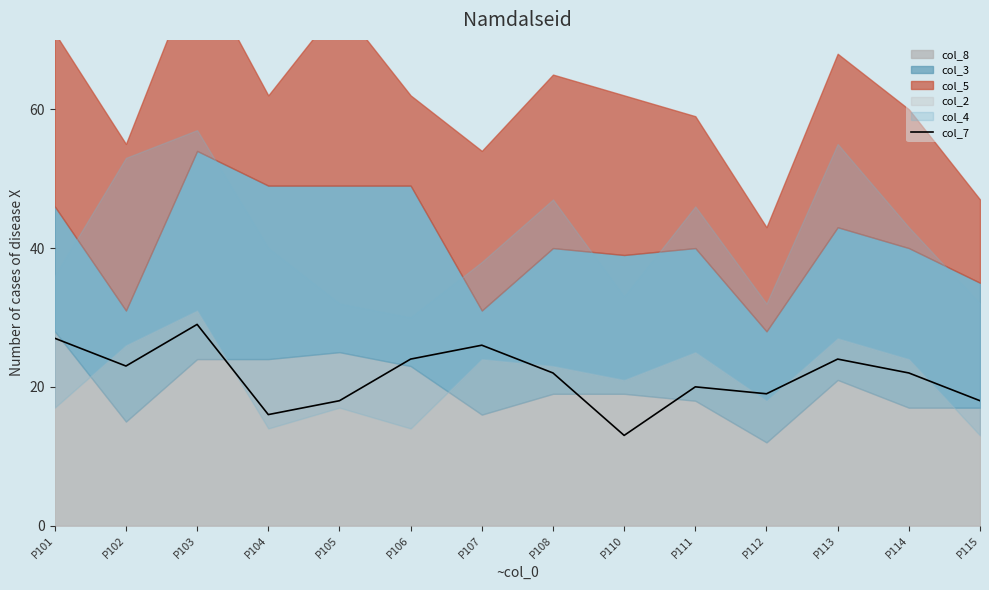

Which category has the highest value across all series?

P103